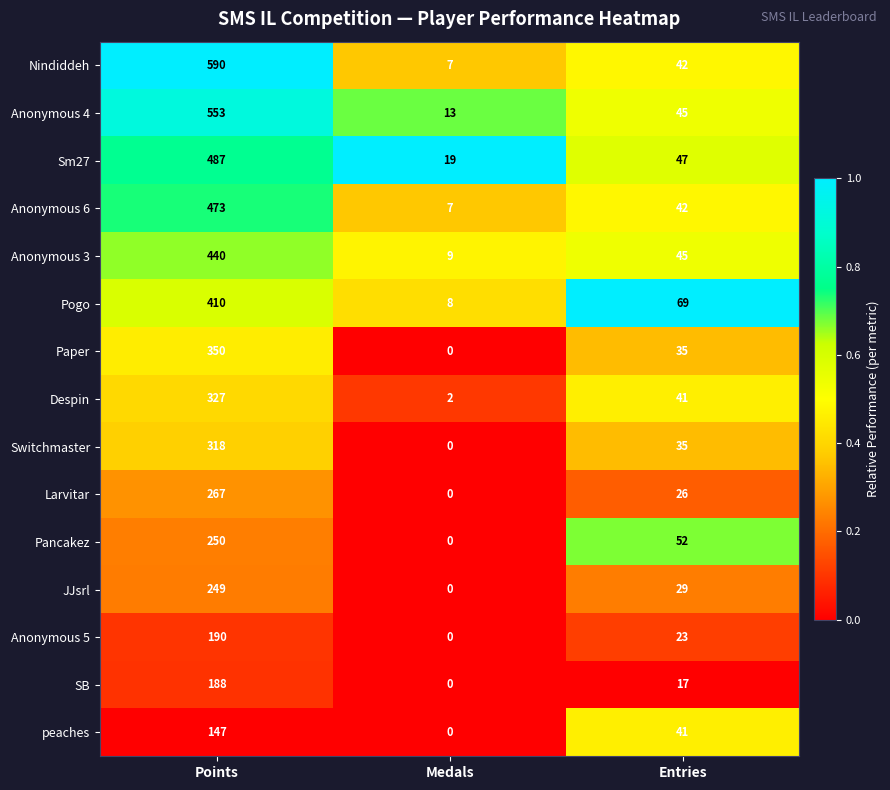

At which category is the sum across all series the highest?

Points